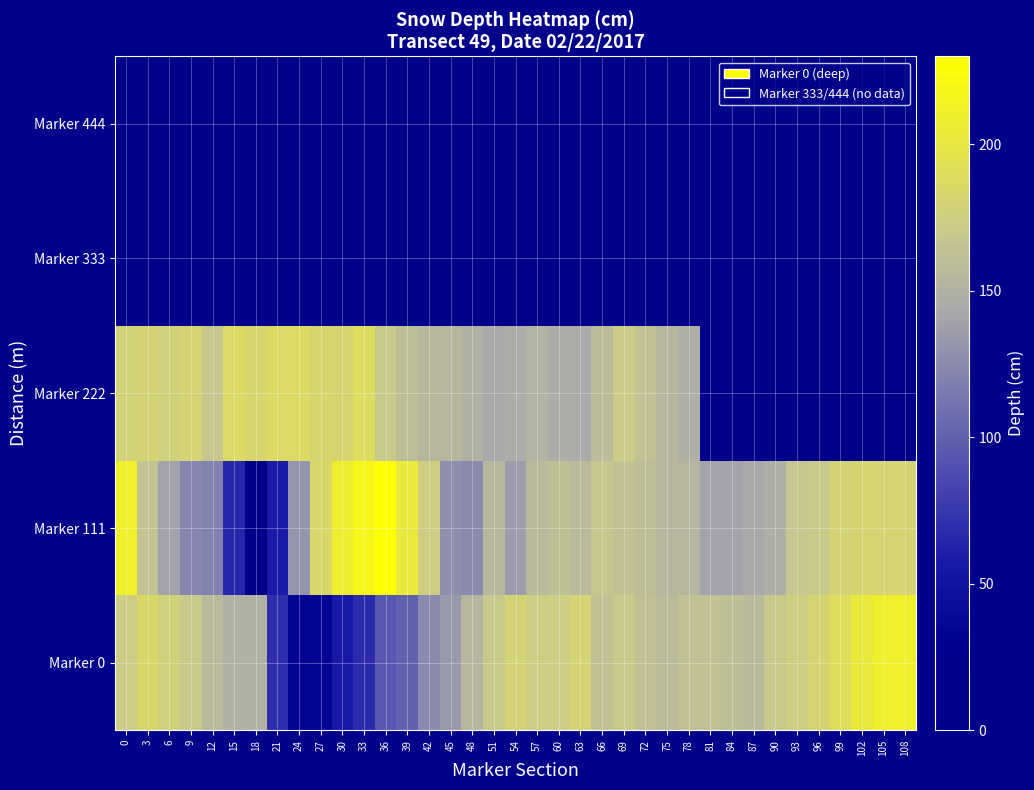

Is the value of Marker 0 at 63 greater than the value of Marker 222 at 0?

Yes